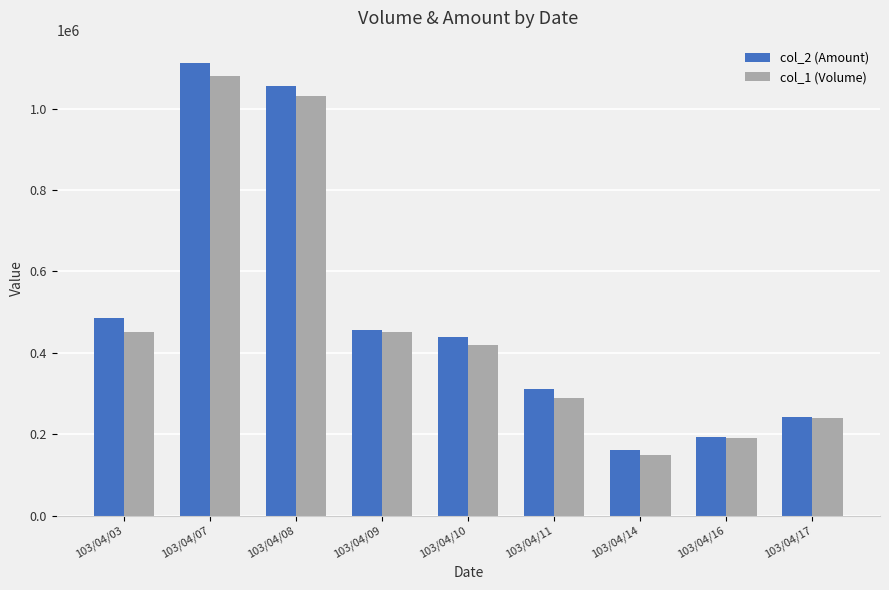

What is the value of the col_1 (Volume) bar at the 5th from the left?

420000